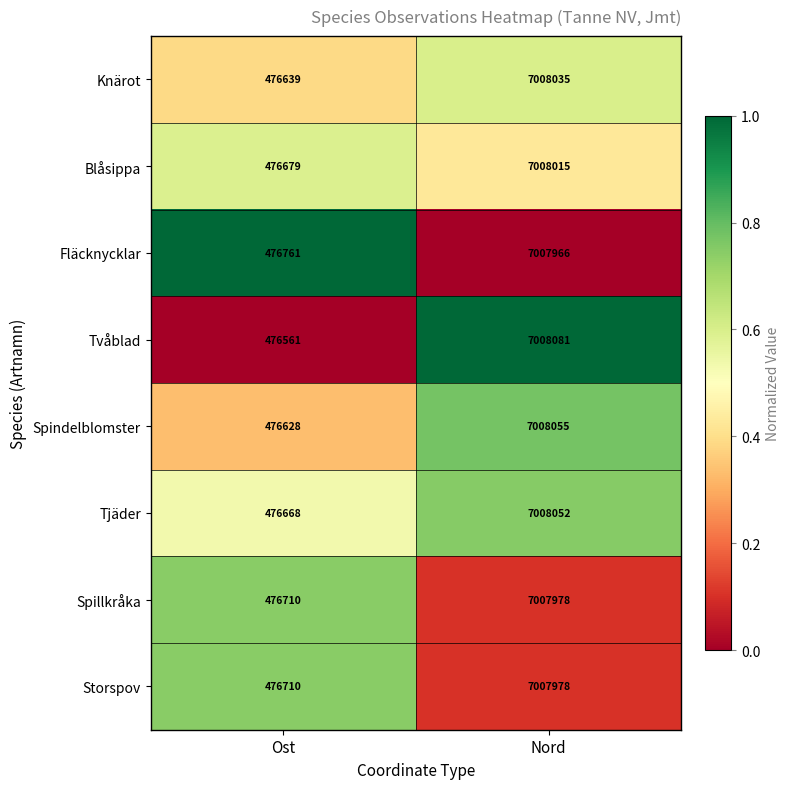

Is it true that Tjäder equals 754692 at Ost?

False